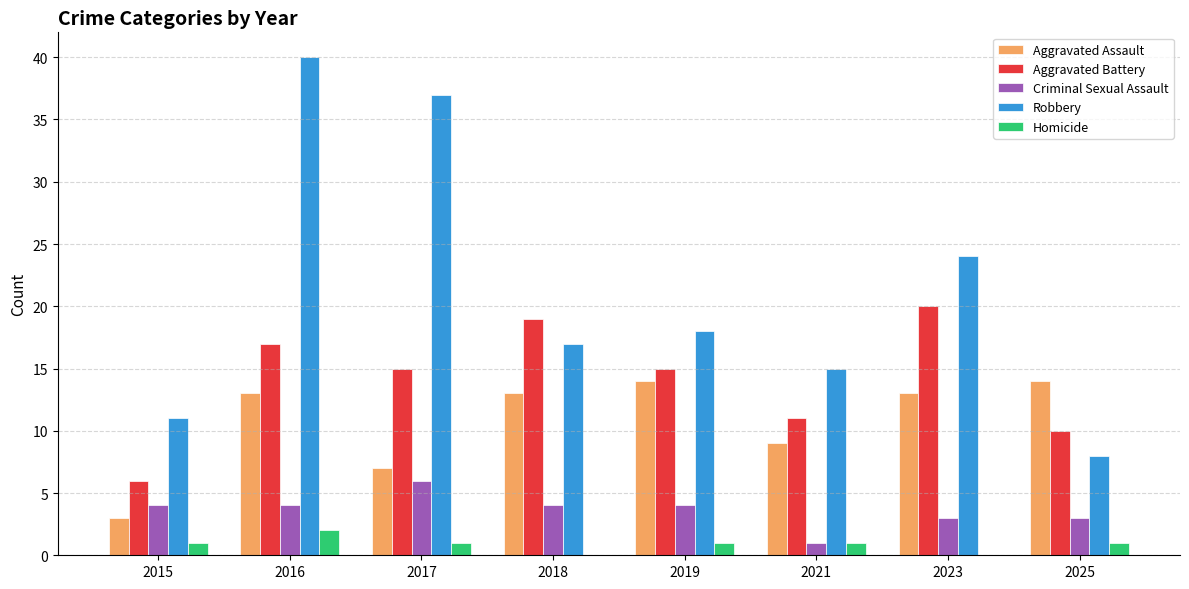

What is the average value of the Criminal Sexual Assault series?

4